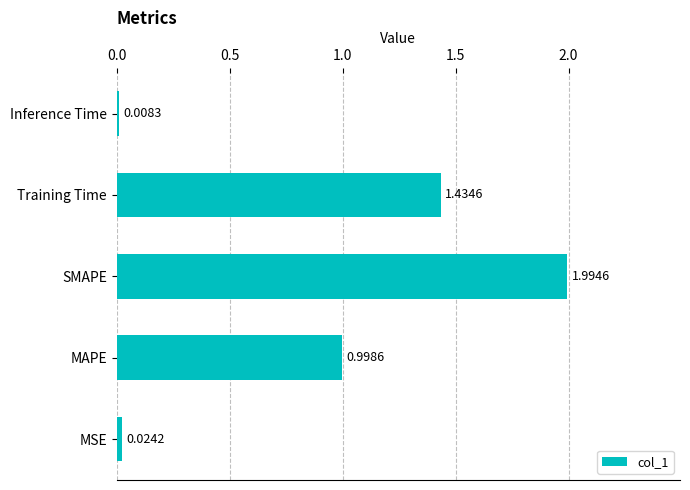

Rank the categories by value from highest to lowest.

SMAPE, Training Time, MAPE, MSE, Inference Time